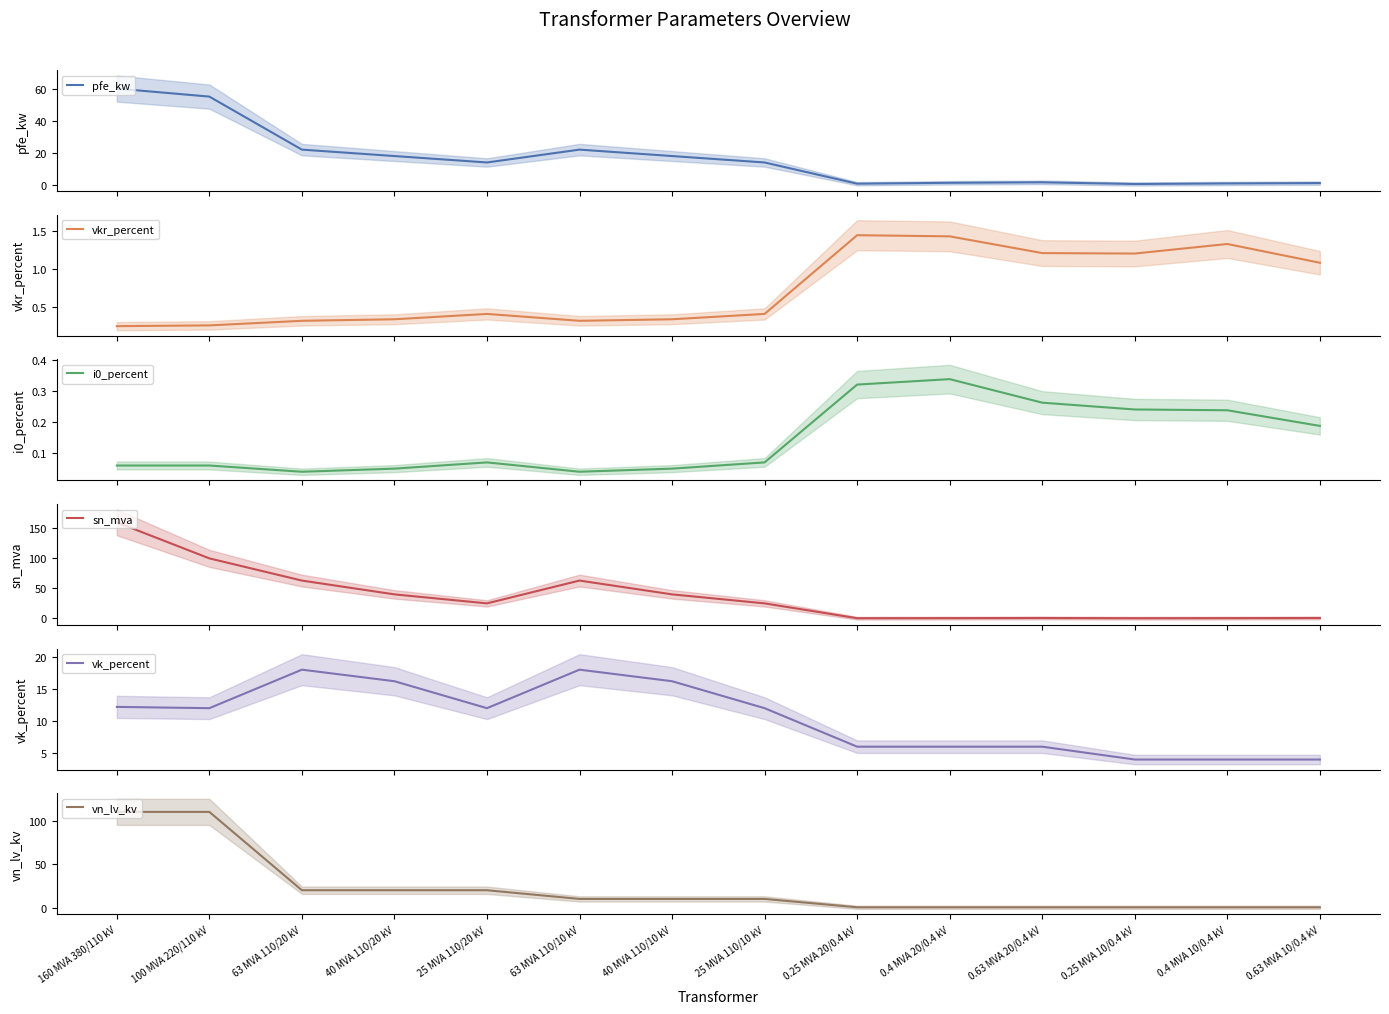

Is it true that vn_lv_kv equals 10.0 at 25 MVA 110/10 kV?

True